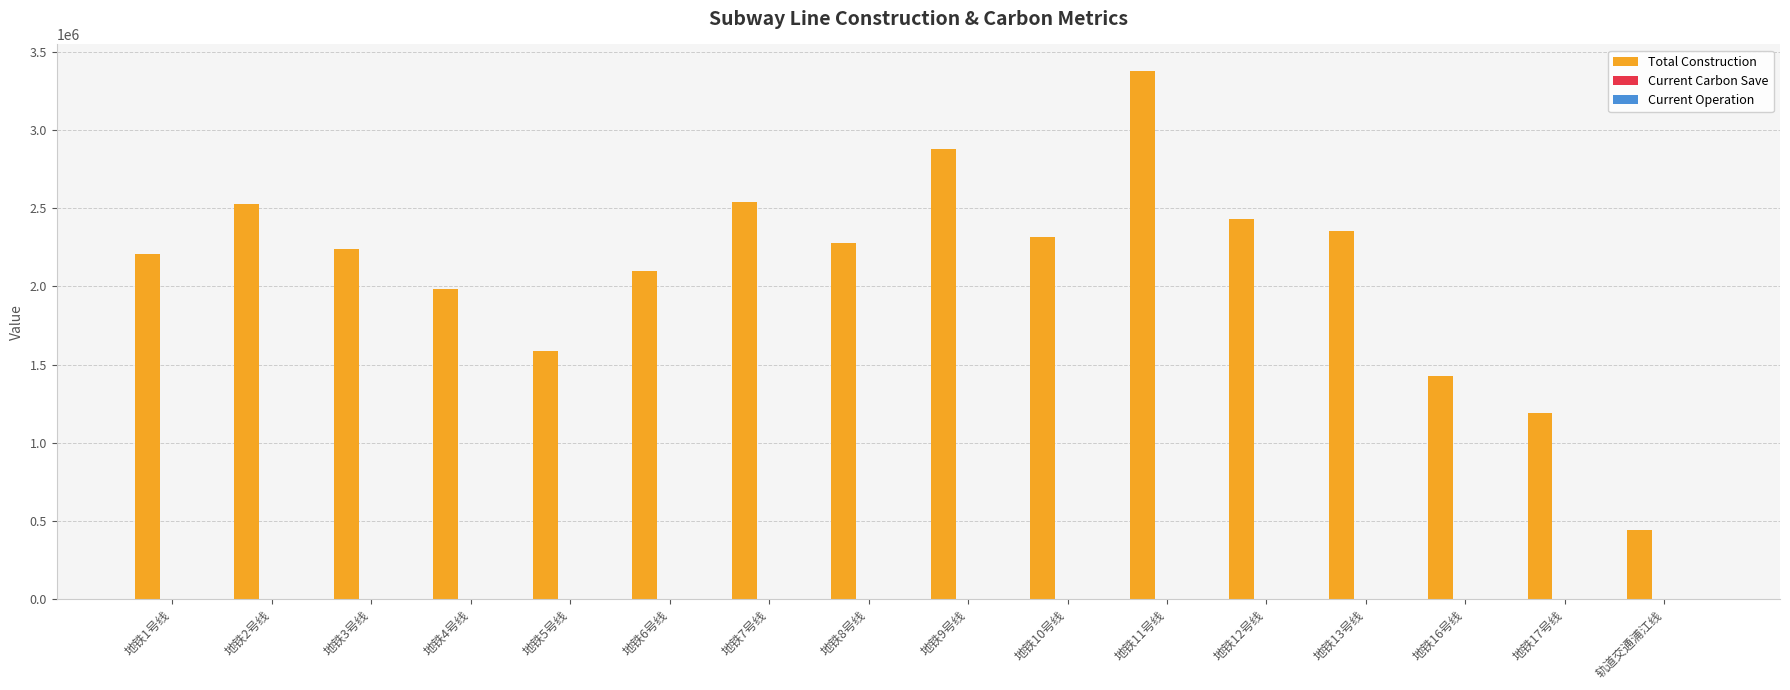

What is the greatest value displayed?

3378790.4